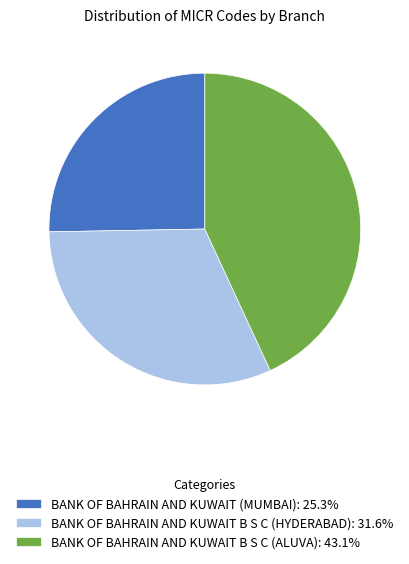

How many slices are in this pie chart?

3